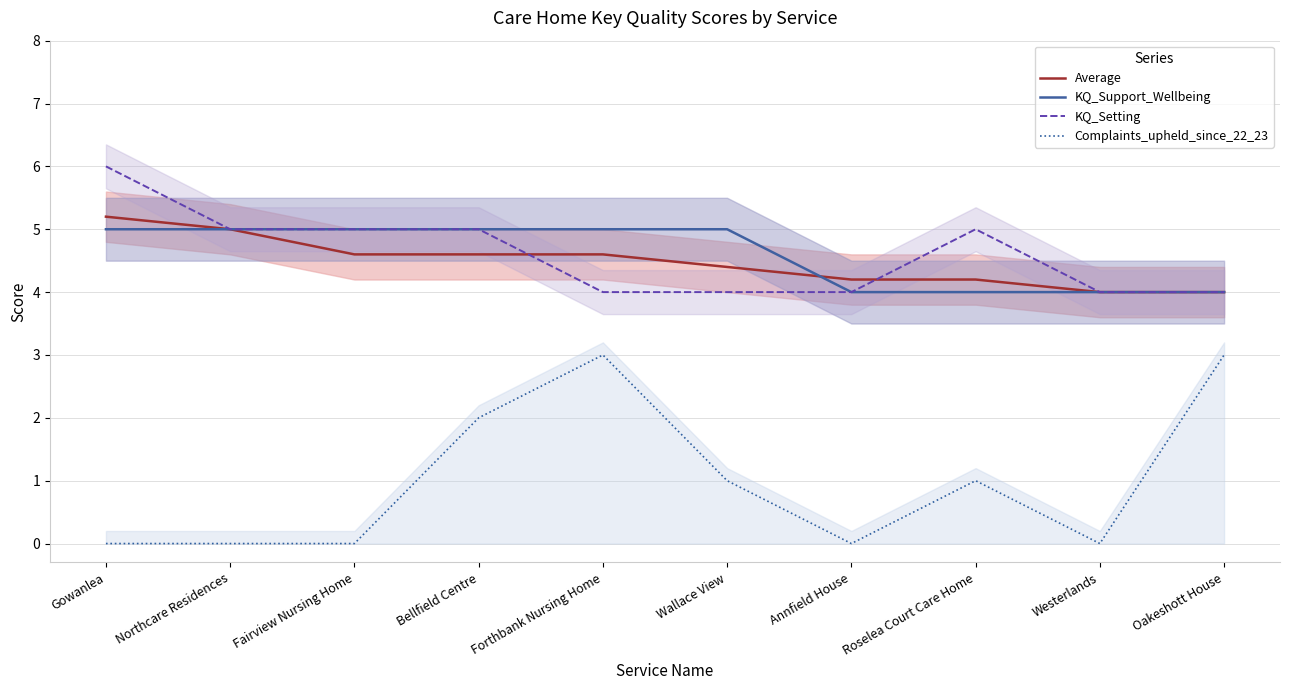

What is the difference between the highest and lowest values at Annfield House?

4.2